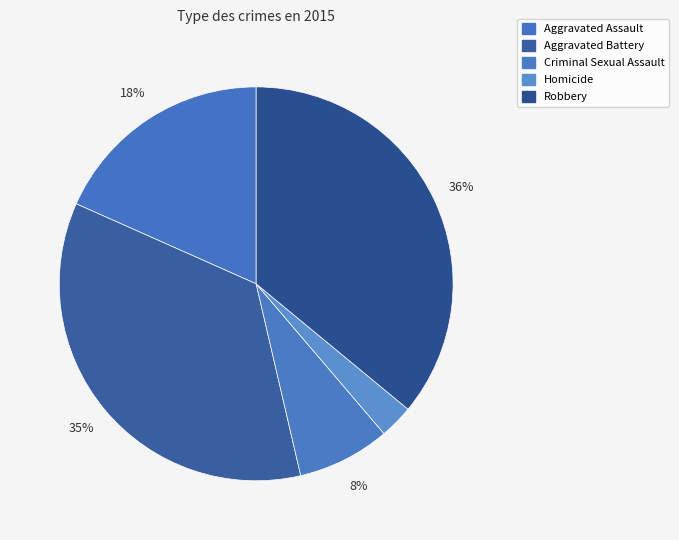

Count the number of slices in the pie.

5